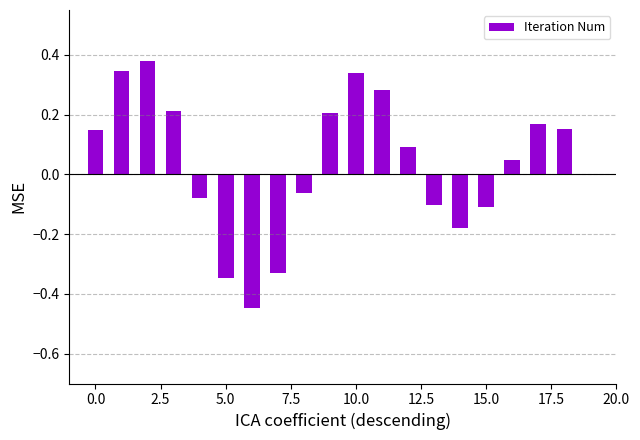

What is the sum of all values?

0.7